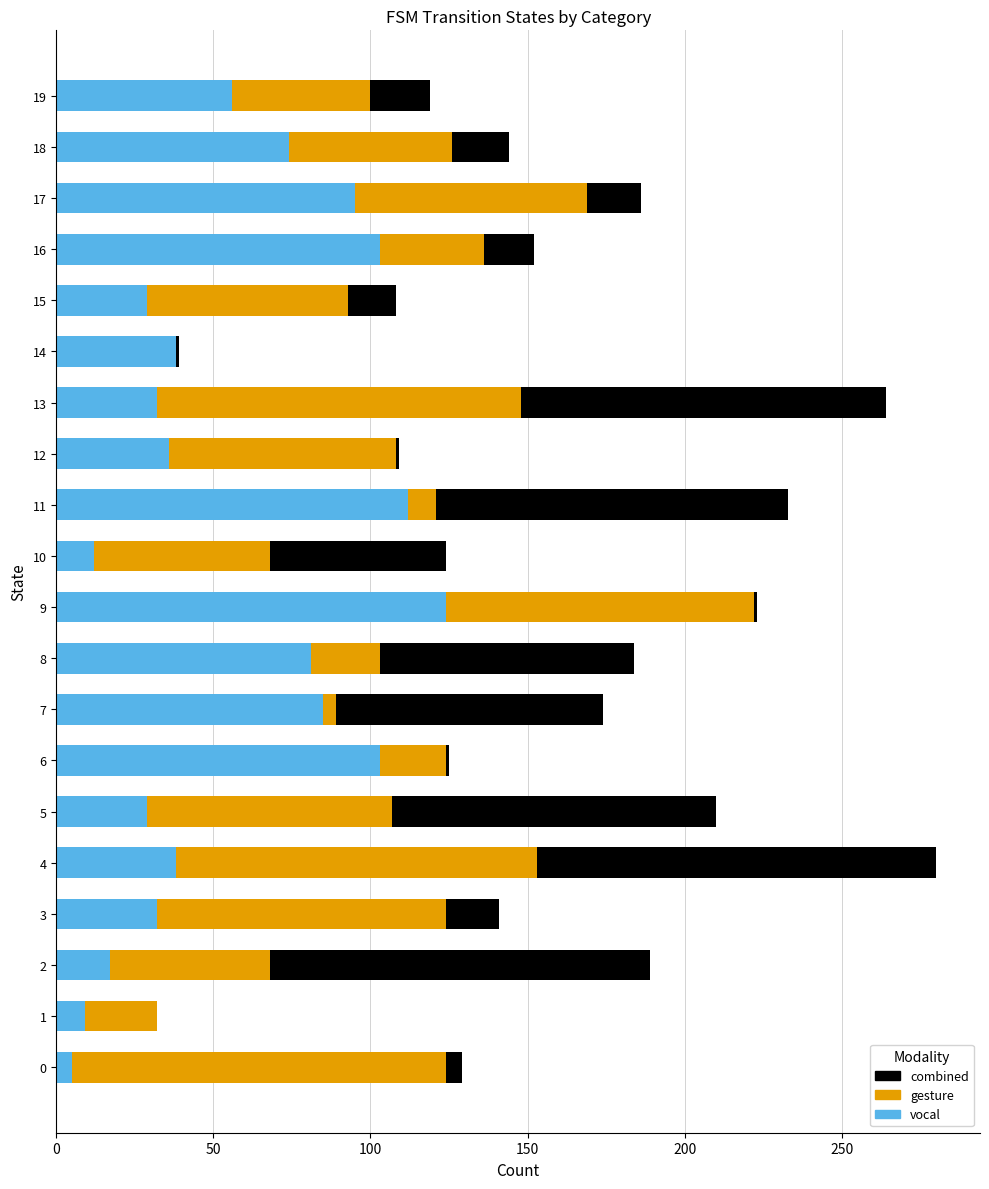

Which category has the highest value in the vocal series?

9